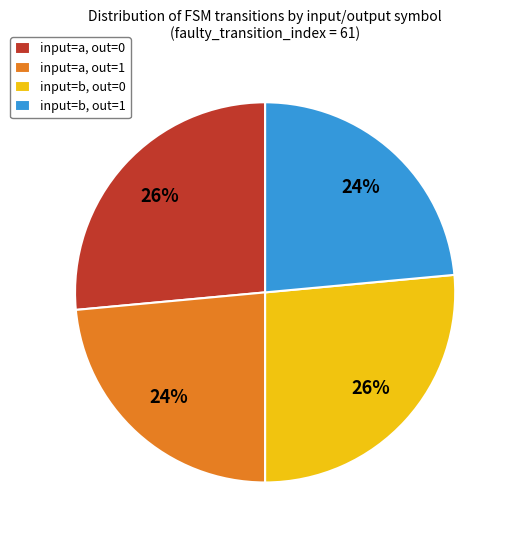

Is it true that input=b, out=0 is 16% of the pie?

False